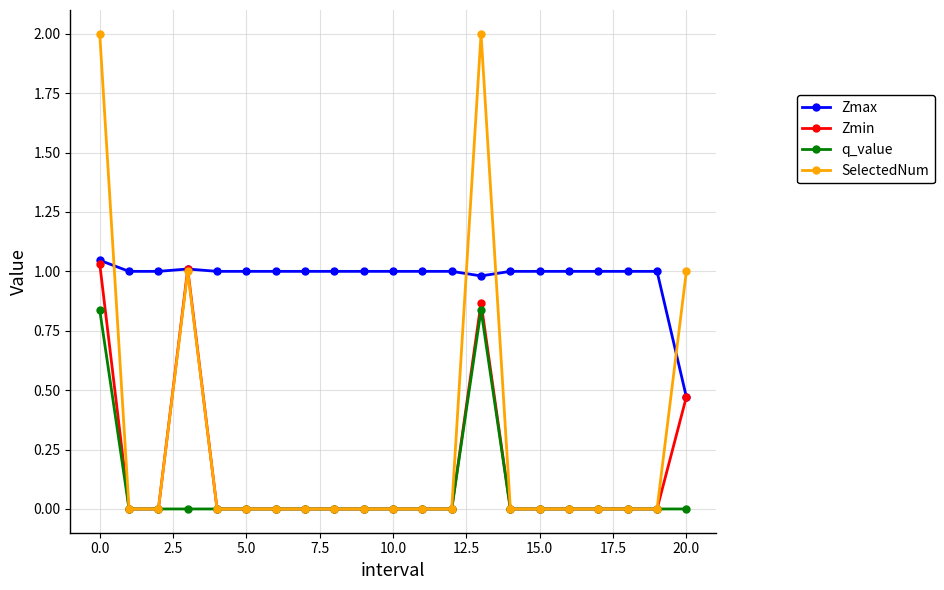

True or false: Zmin has more than 1 interior local peaks.

True